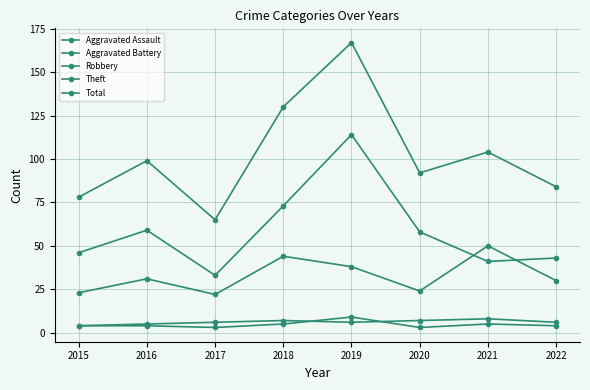

Is the value of Robbery at 2022 greater than the value of Total at 2021?

No